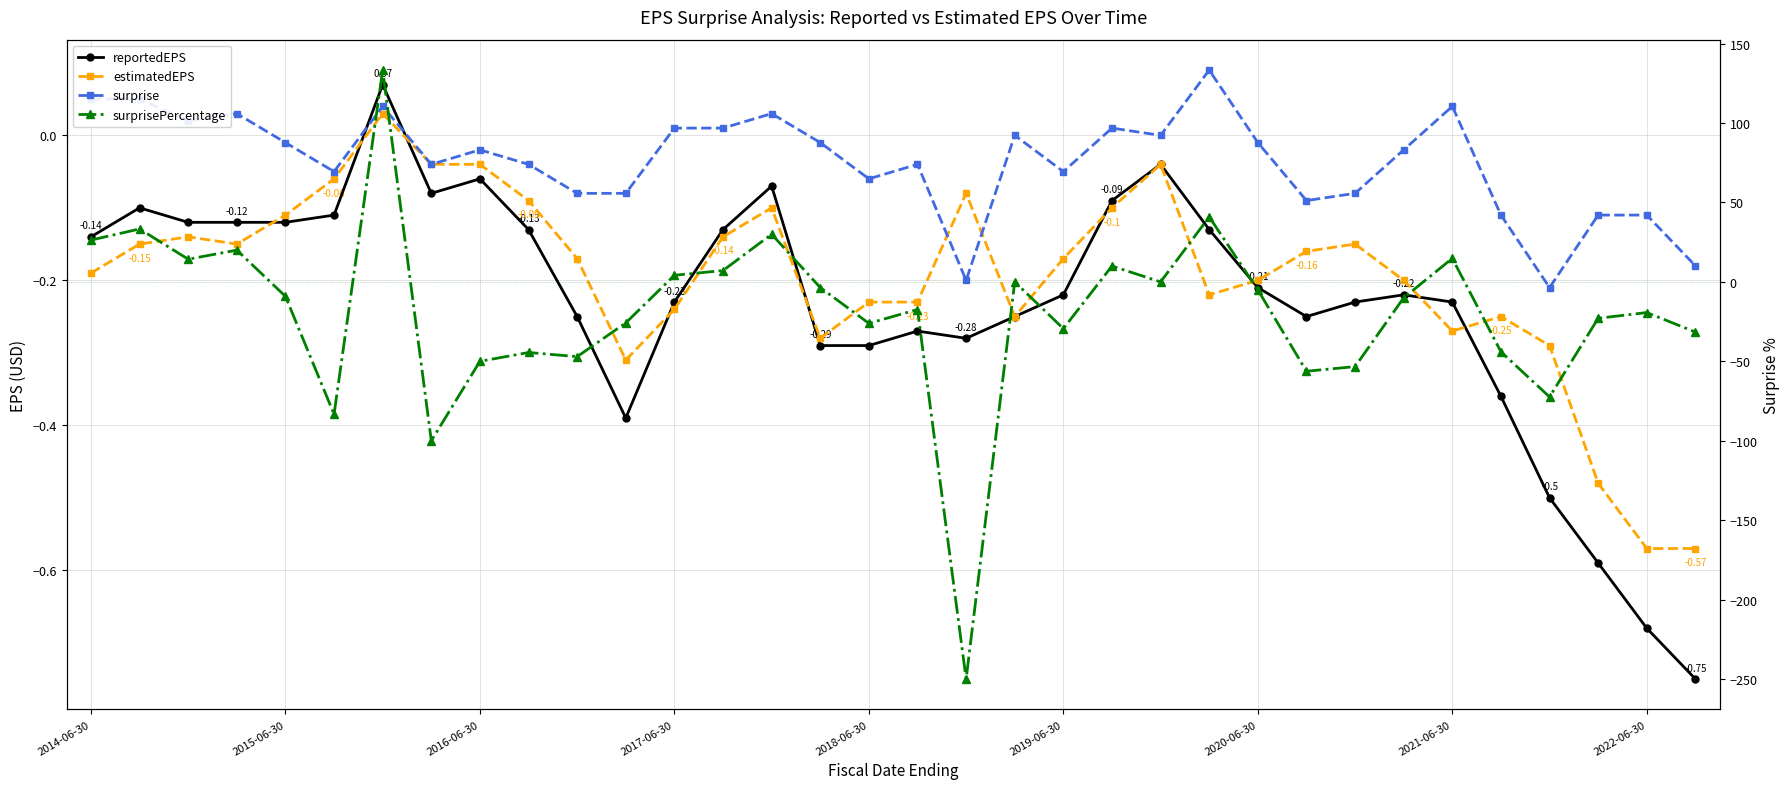

How many distinct data groups are displayed?

4